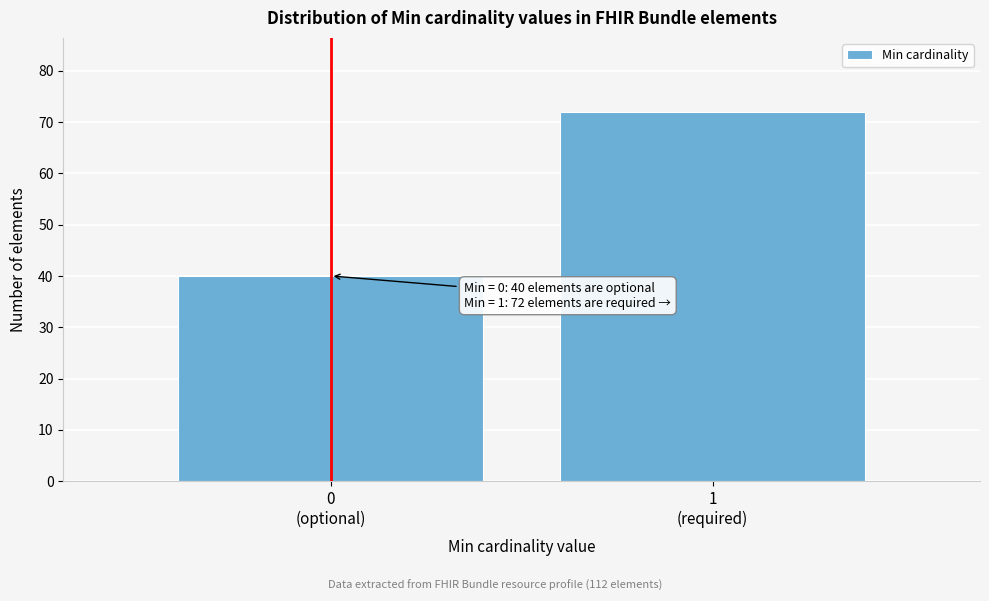

Reading right to left, what are all the values shown in this chart?

72	40